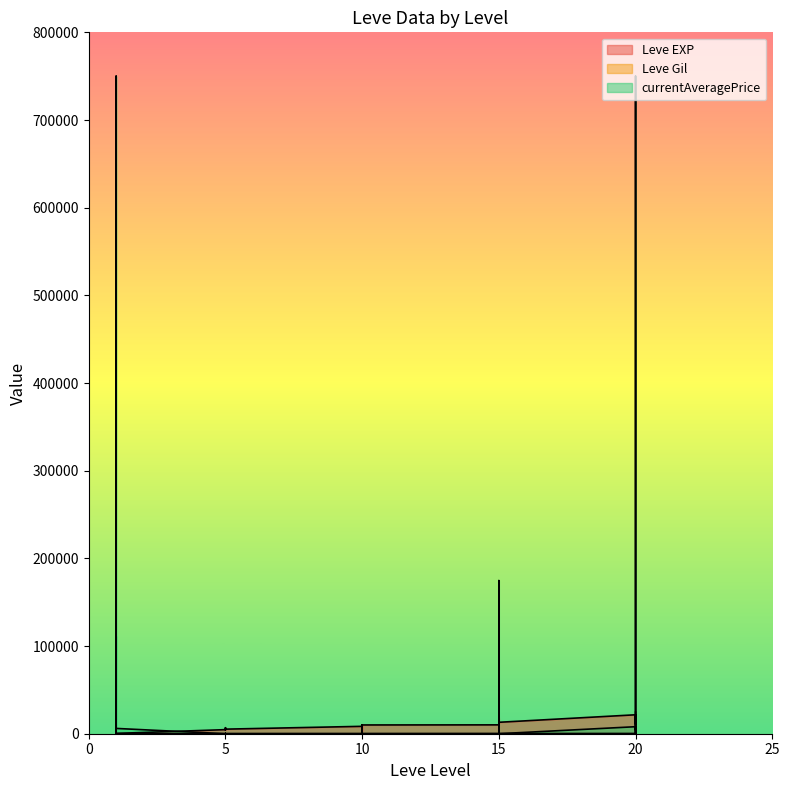

What is the spread (max minus min) of values at 10?

8430.0